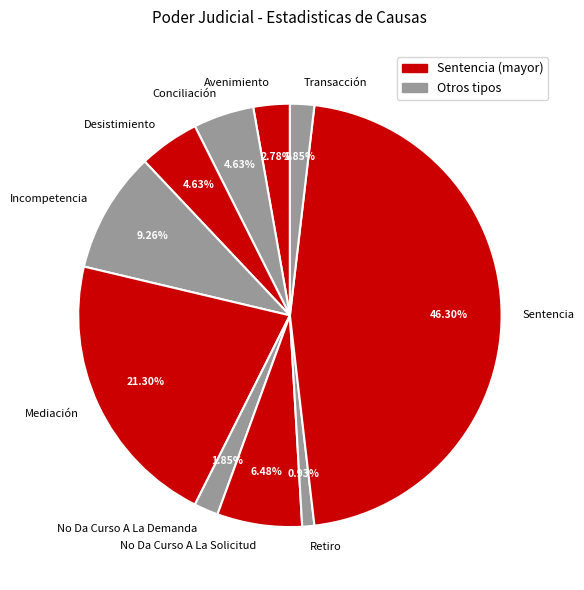

To the nearest percent, what is the combined percentage of No Da Curso A La Solicitud and Desistimiento?

11%